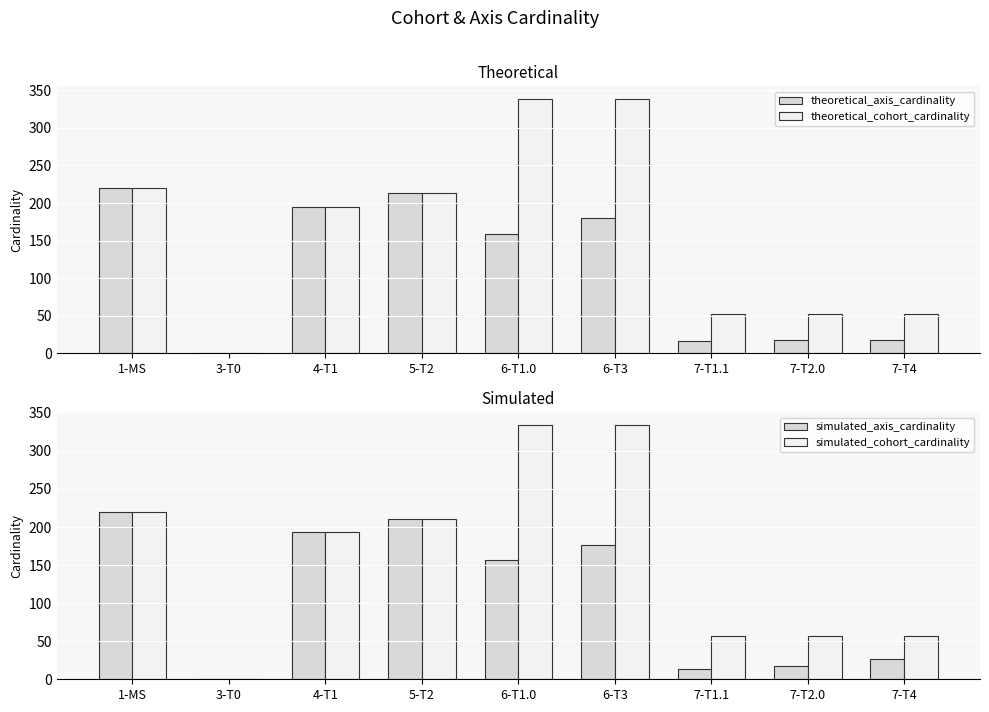

At 6-T1.0, list the series in order from smallest to largest.

simulated_axis_cardinality, theoretical_axis_cardinality, simulated_cohort_cardinality, theoretical_cohort_cardinality